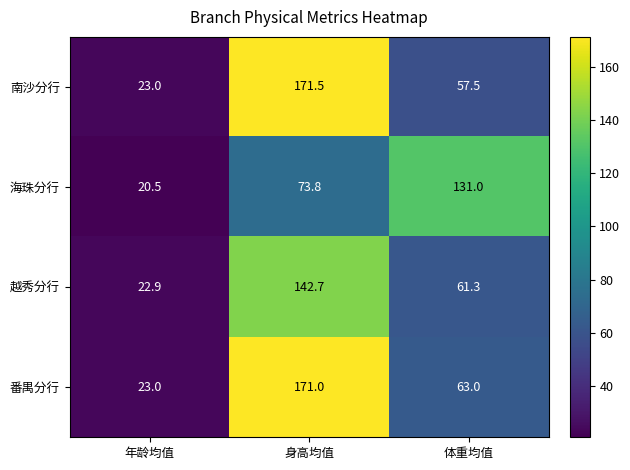

What is the minimum value shown in the chart?

20.5